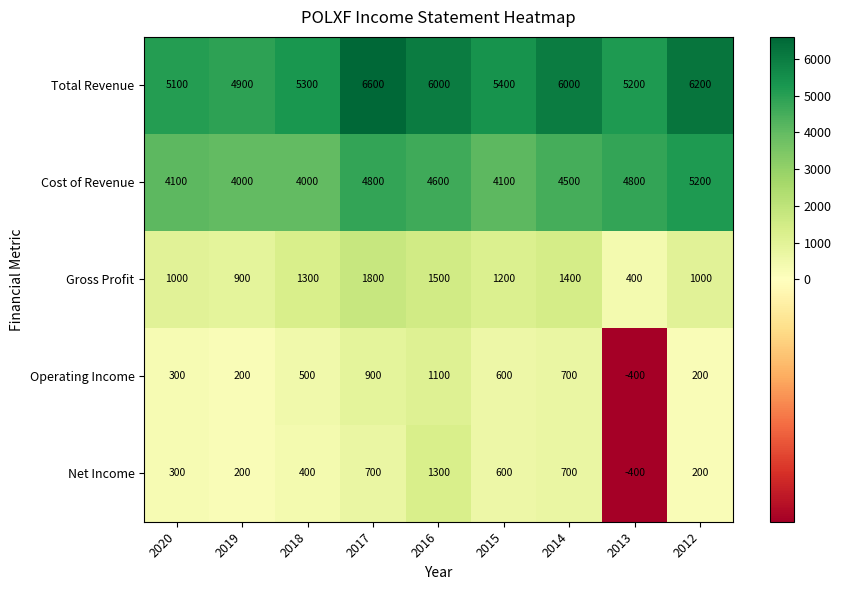

Where is Operating Income nearest to the value 350?

2020